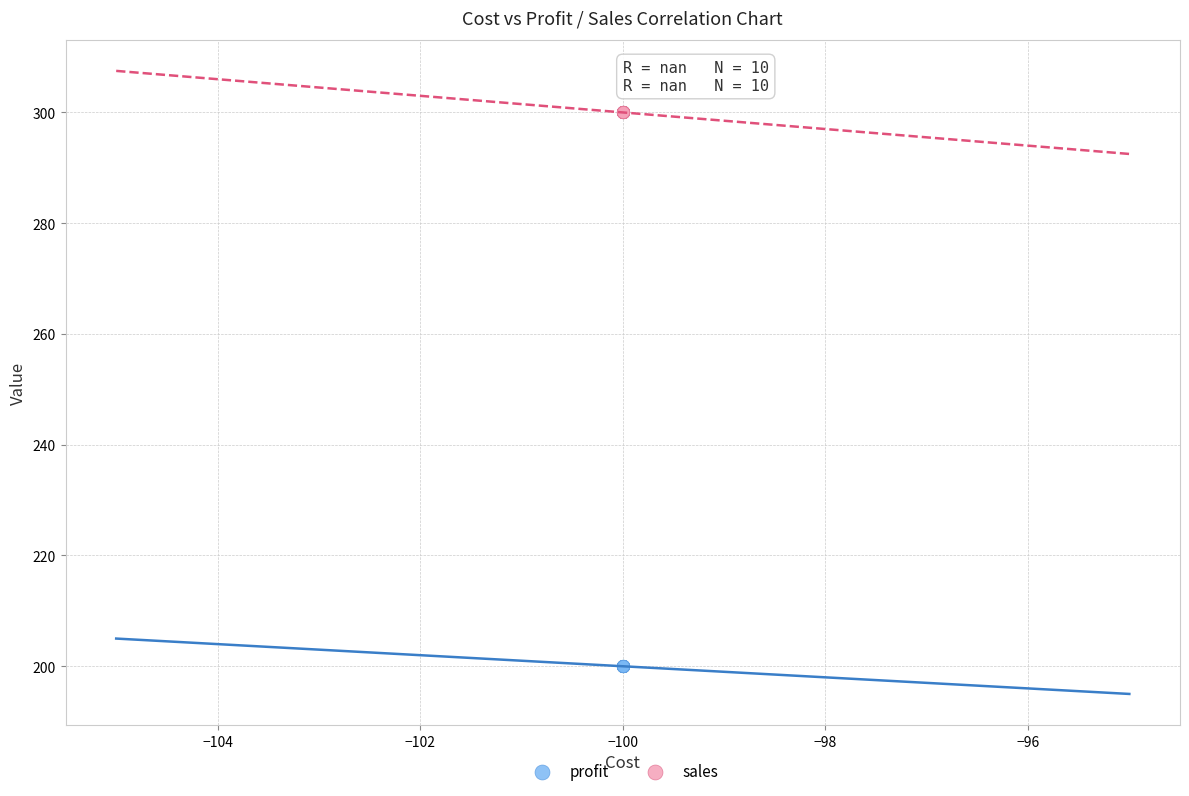

Which series contains the highest Y value?

sales